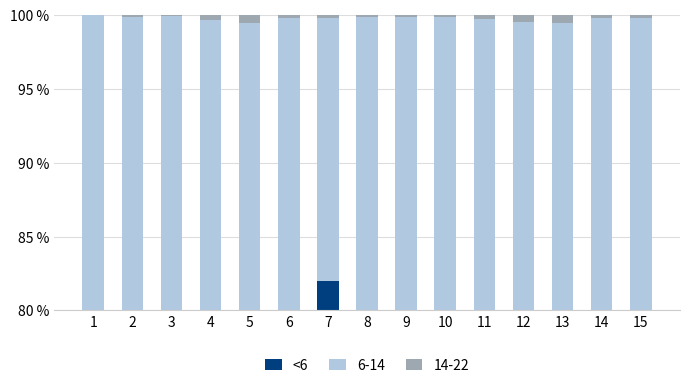

Reading left to right, list all the values displayed in this chart.

1=60.3	2=73.4	3=75.8	4=78.7	5=78.4	6=79.9	7=82.0	8=79.4	9=79.1	10=80.1	11=77.4	12=72.2	13=74.7	14=69.9	15=66.5